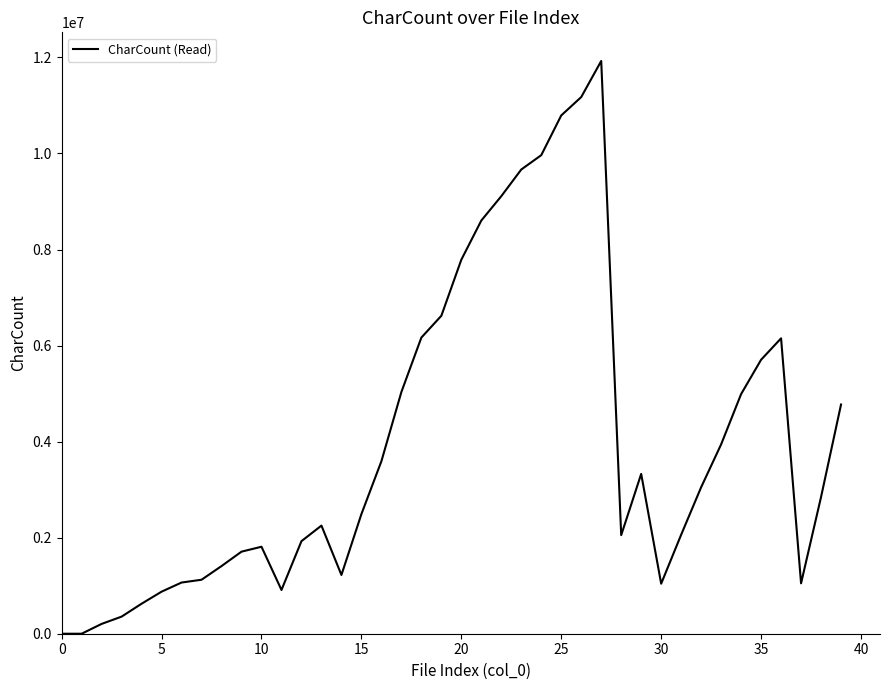

What is the difference between the maximum and minimum values?

11925795